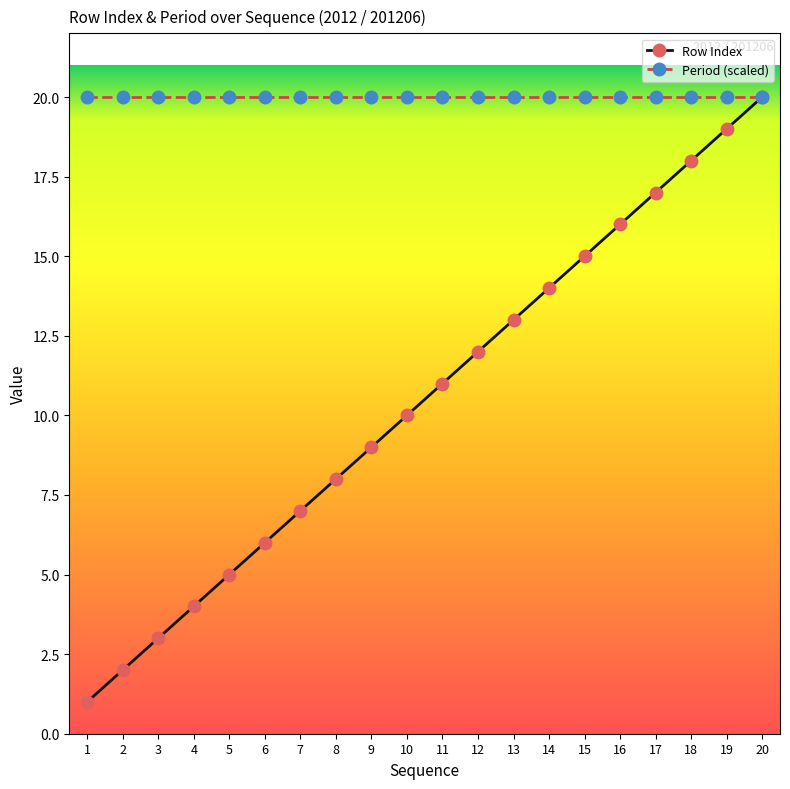

The Row Index series shows 31 at 18. True or false?

False